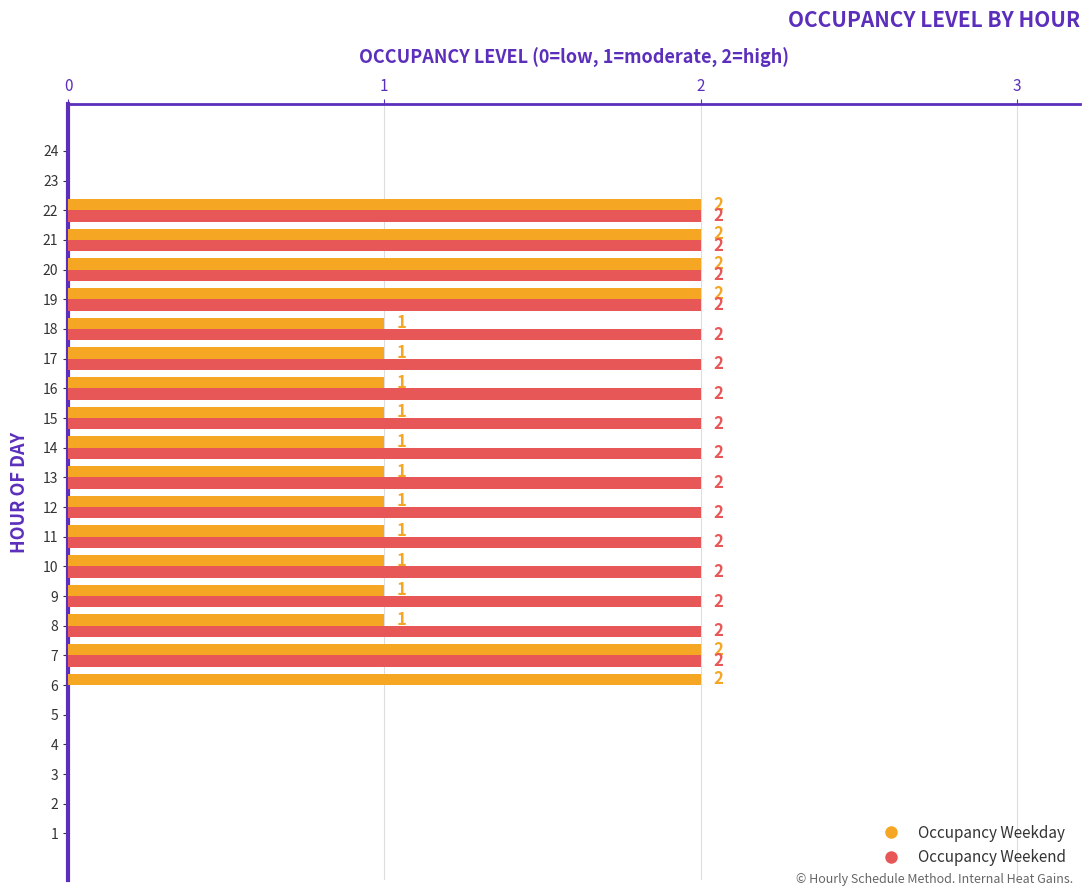

True or false: Occupancy Weekday has a value of -1 at 2.

False